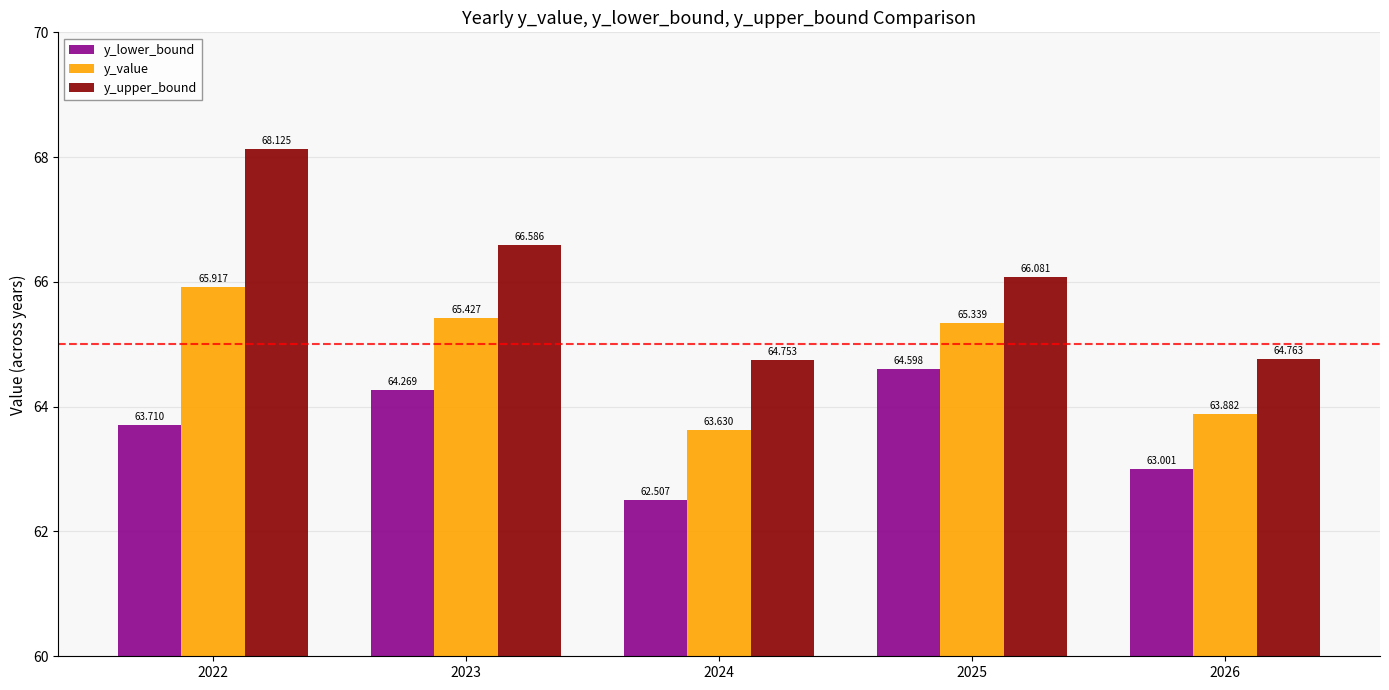

Rank the categories by y_value value from highest to lowest.

2022, 2023, 2025, 2026, 2024